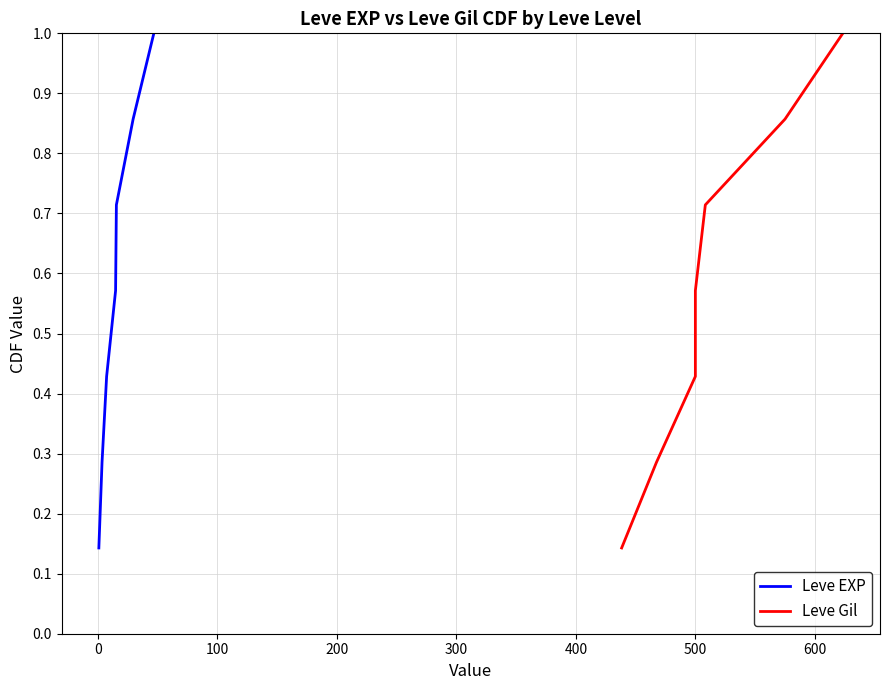

Is the value of Leve EXP at 400 greater than the value of Leve Gil at 100?

Yes